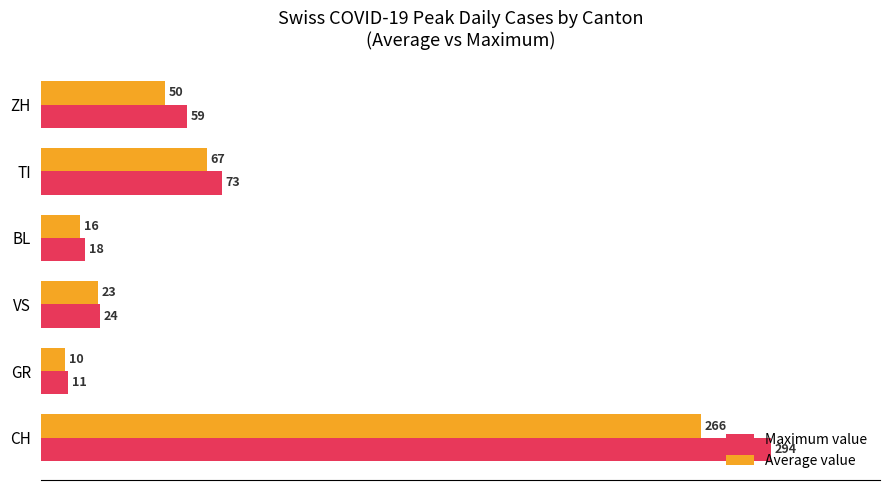

What are all the series names shown in the legend?

Maximum value, Average value